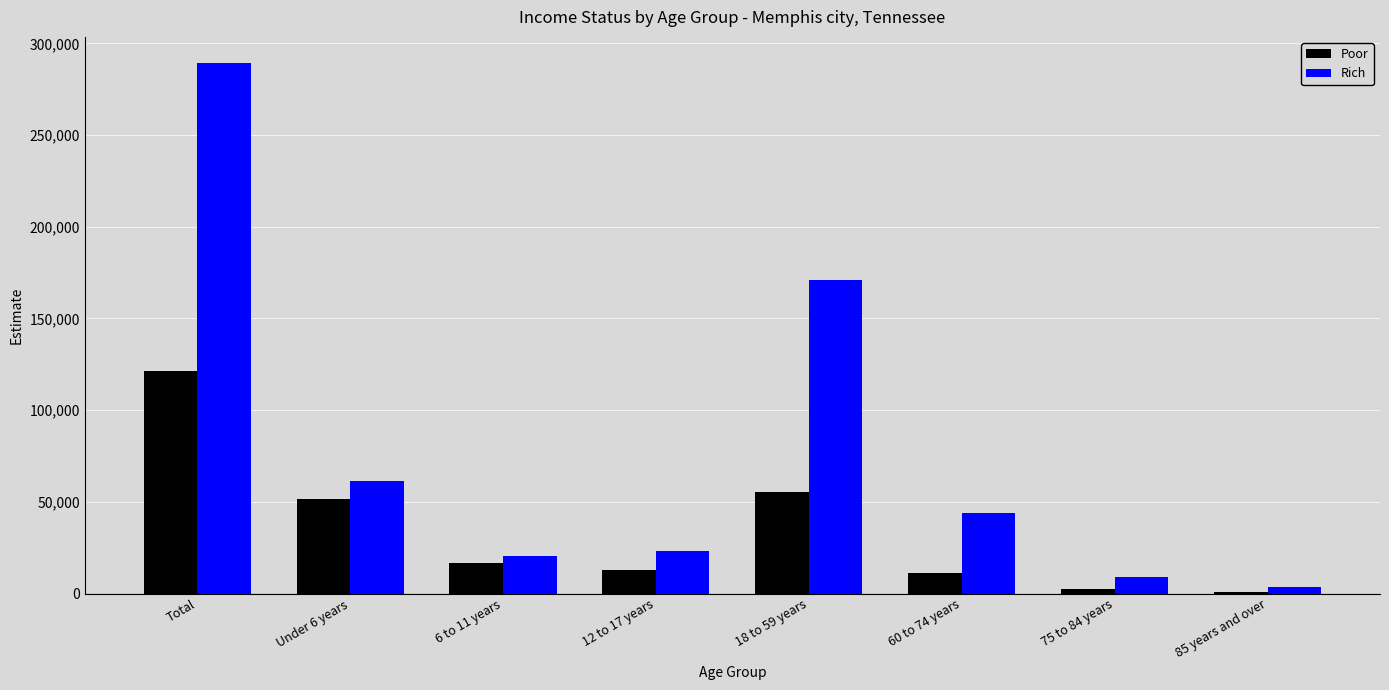

Read the Rich value at 75 to 84 years, to the nearest 50.

9100